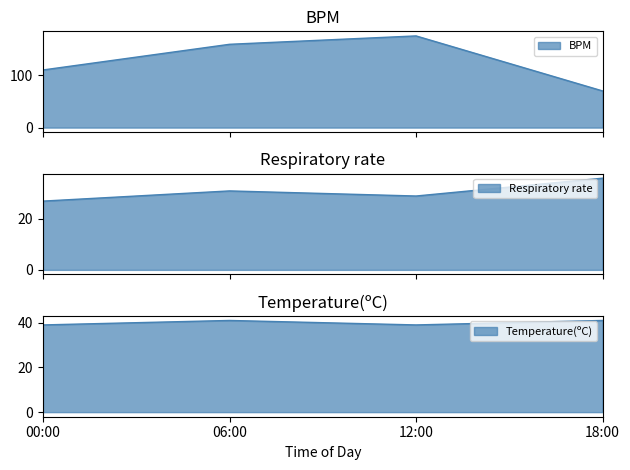

How many lines are shown in the chart?

3